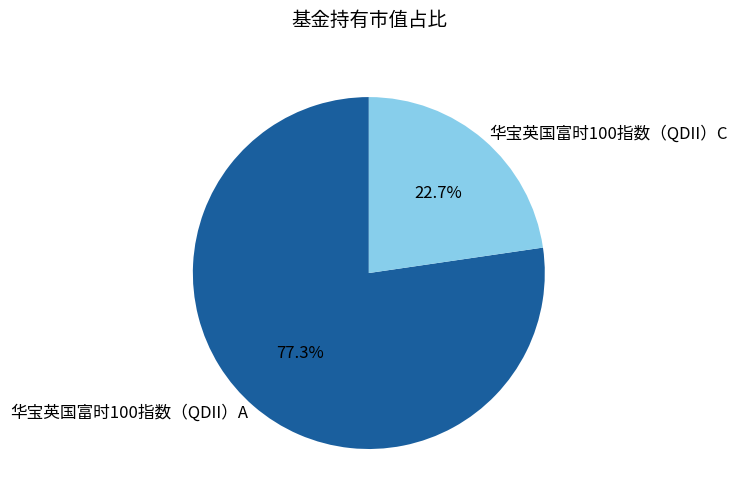

To the nearest percent, what is the difference between the 华宝英国富时100指数（QDII）C and 华宝英国富时100指数（QDII）A slice percentages?

55%